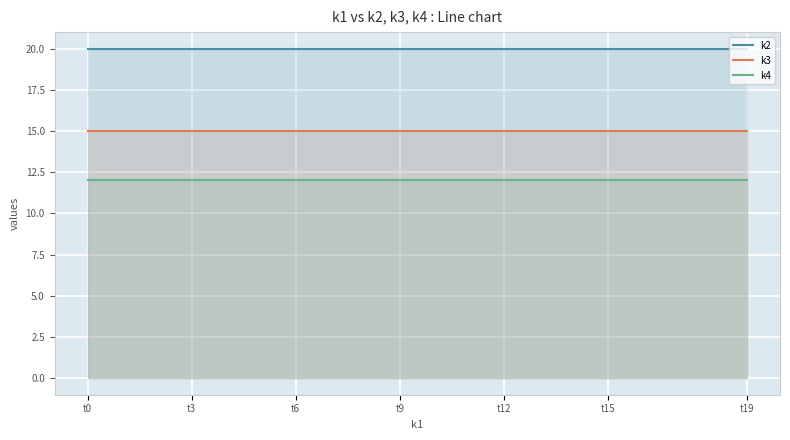

Reading left to right, what are all the values shown in this chart?

k2: 20	20	20	20	20	20	20	20	20	20	20	20	20	20	20	20	20	20	20	20
k3: 15	15	15	15	15	15	15	15	15	15	15	15	15	15	15	15	15	15	15	15
k4: 12	12	12	12	12	12	12	12	12	12	12	12	12	12	12	12	12	12	12	12